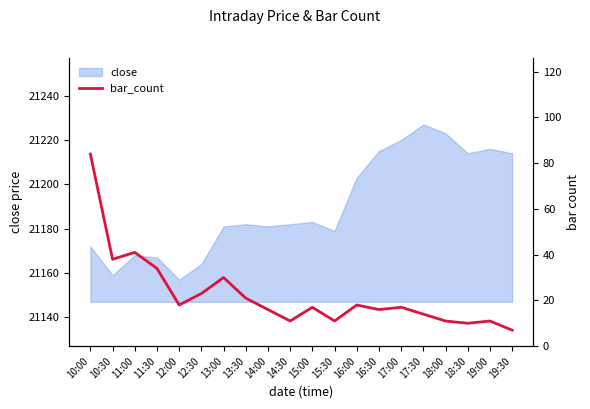

What is the maximum value for close?

21227